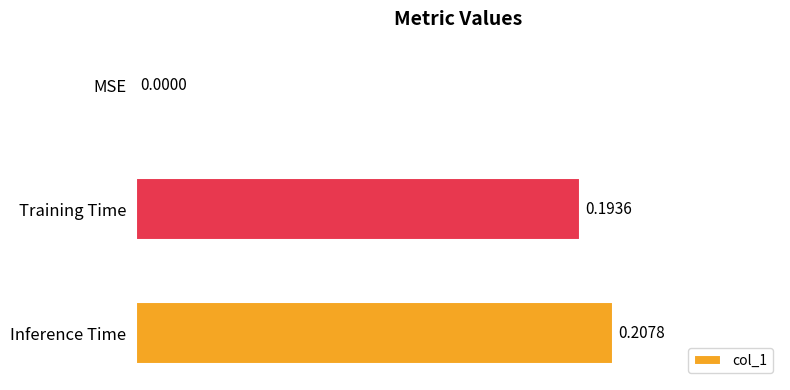

What is the change in value from MSE to Training Time?

+0.2